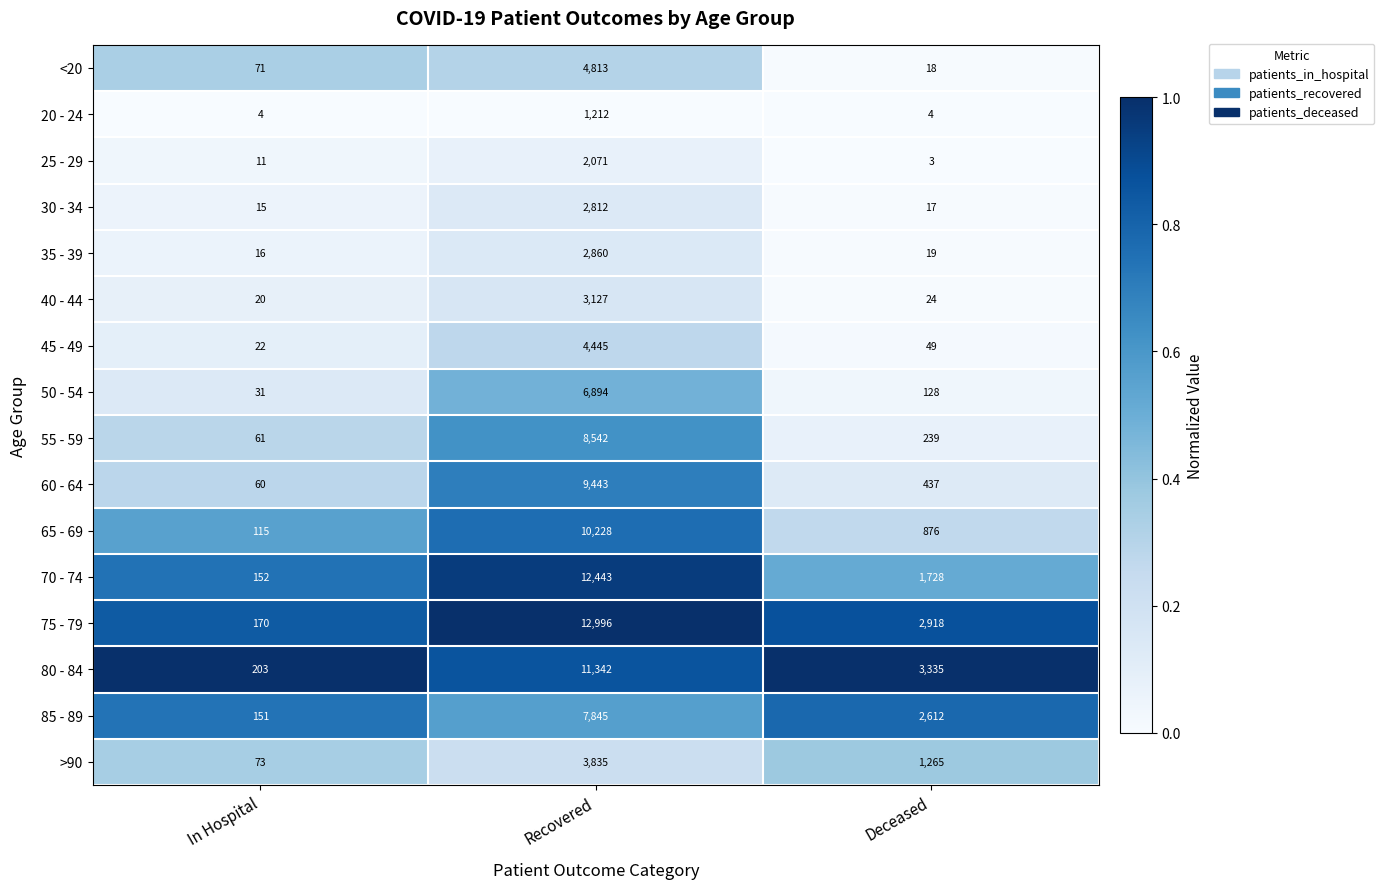

Which series has the largest range (max minus min)?

75 - 79